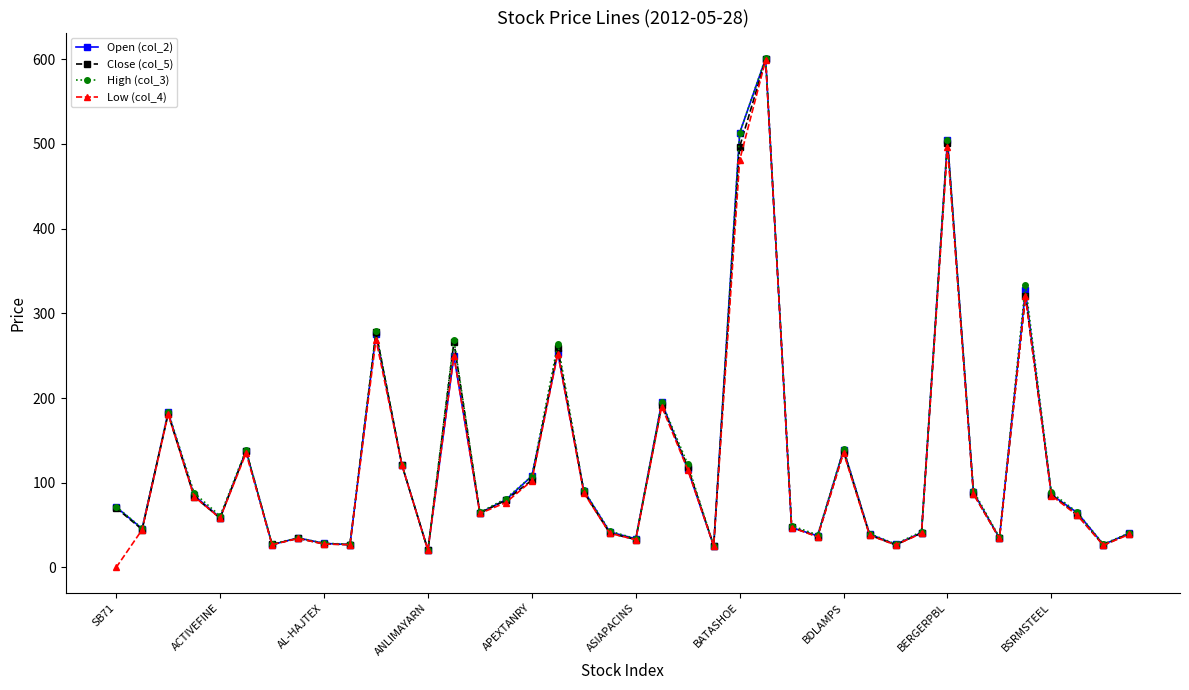

True or false: Close (col_5) has more than 0 interior local peaks.

True